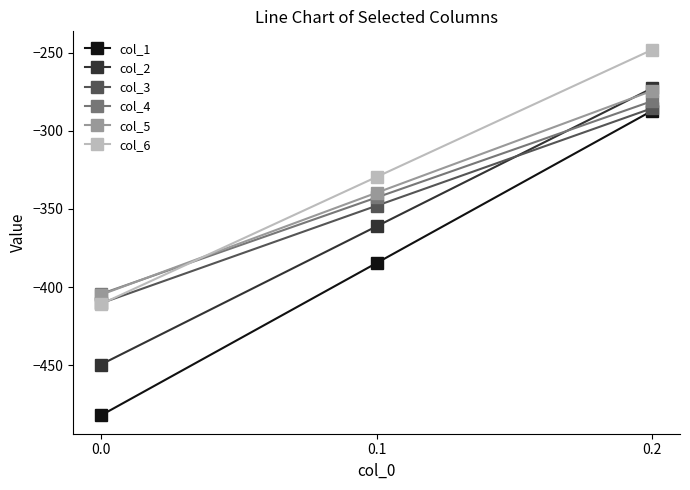

How many data points does each series have?

3